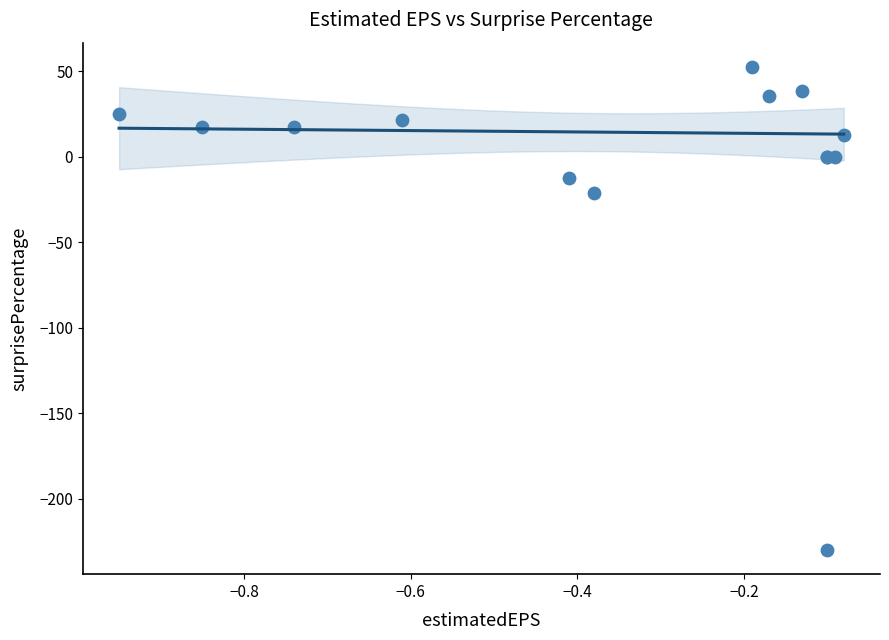

What Y value in the scatter plot is closest to -88?

-21.1